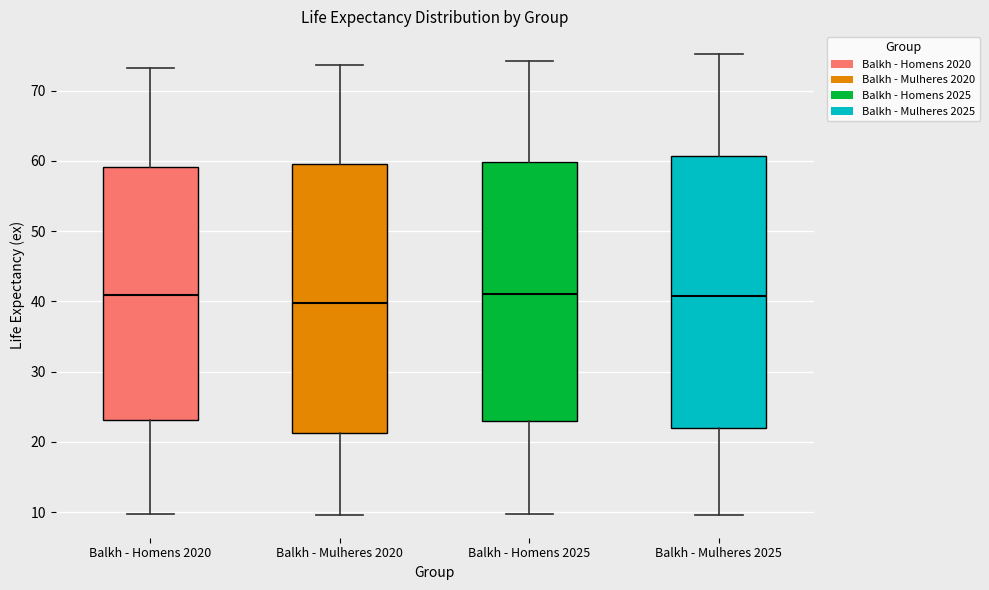

Reading left to right, read every box against the y-axis: the position of its median line, the range the box covers, and the ends of its whiskers. The values are not printed on the chart, so give them approximately, as read against the axis.

Balkh - Homens 2020: median 41, box 23 to 59, whiskers 10 to 73
Balkh - Mulheres 2020: median 40, box 21 to 60, whiskers 10 to 74
Balkh - Homens 2025: median 41, box 23 to 60, whiskers 10 to 74
Balkh - Mulheres 2025: median 41, box 22 to 61, whiskers 10 to 75